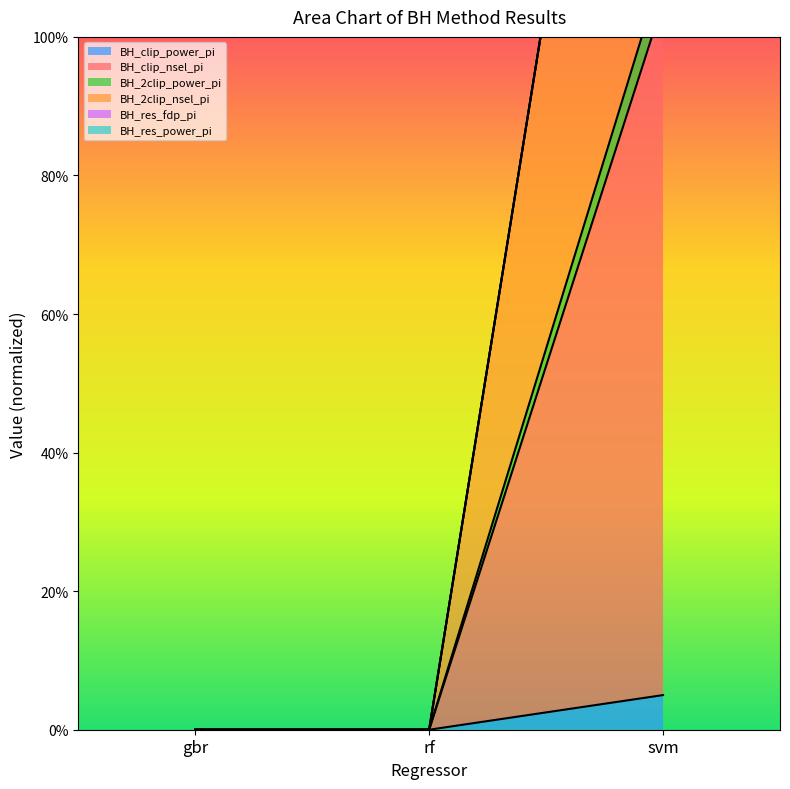

Between gbr and rf, which is larger?

gbr